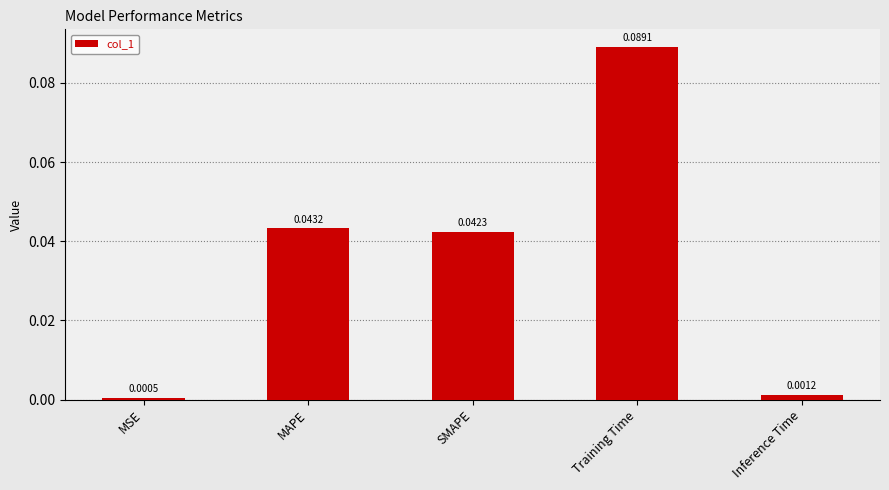

Which label corresponds to the largest value in the chart?

Training Time